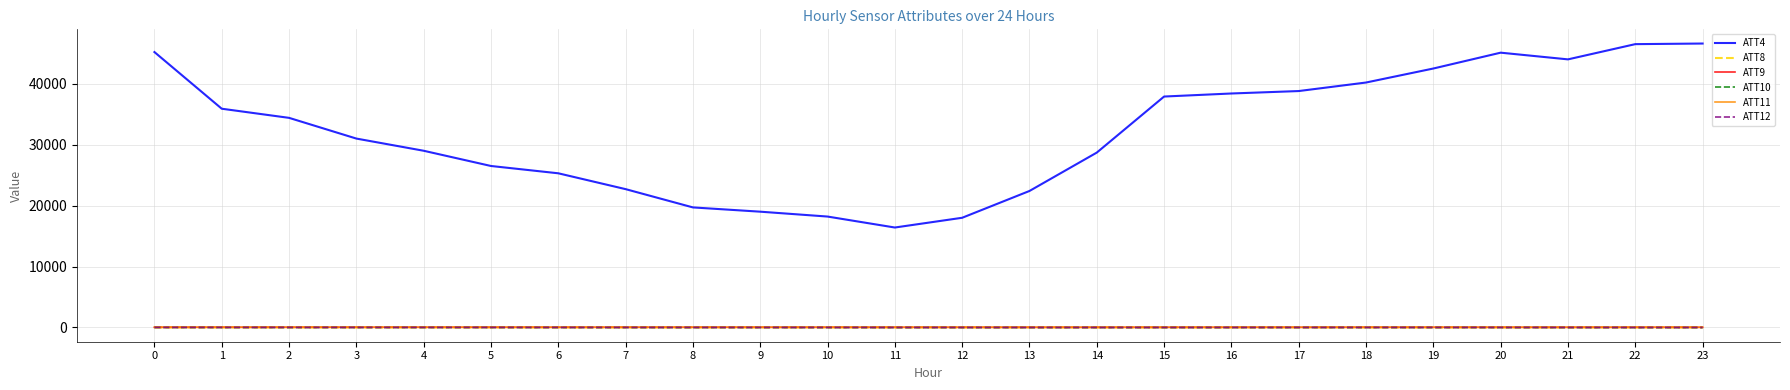

Which series has the largest total across all categories?

ATT4